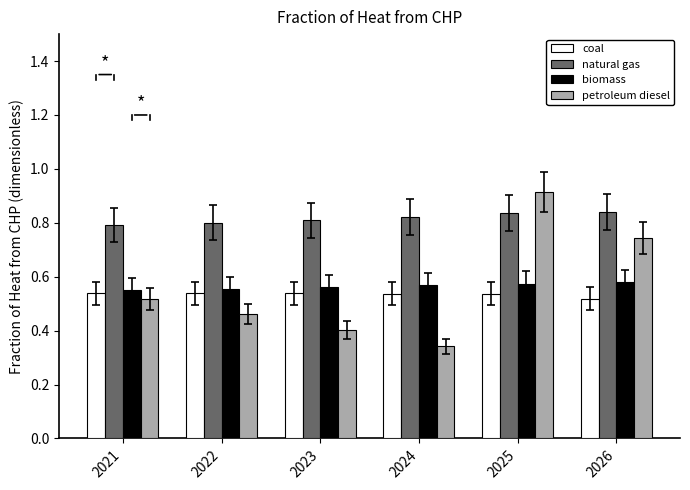

At how many categories does at least one series exceed 0?

6